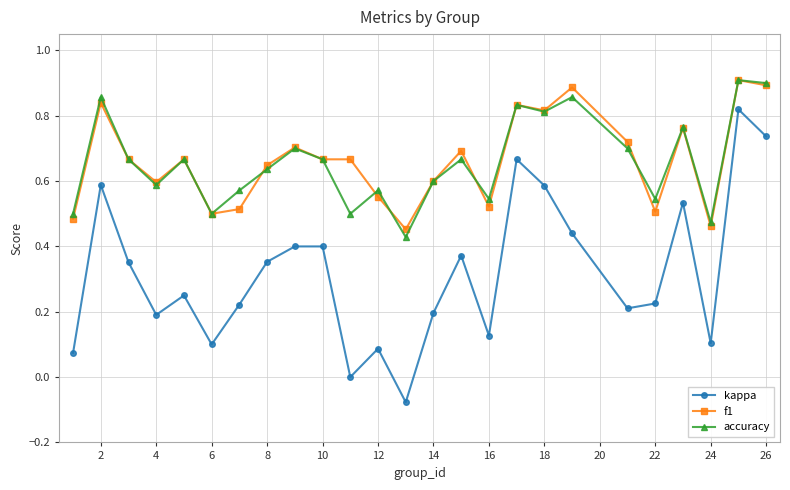

Is this an area chart (filled region under the line)?

No